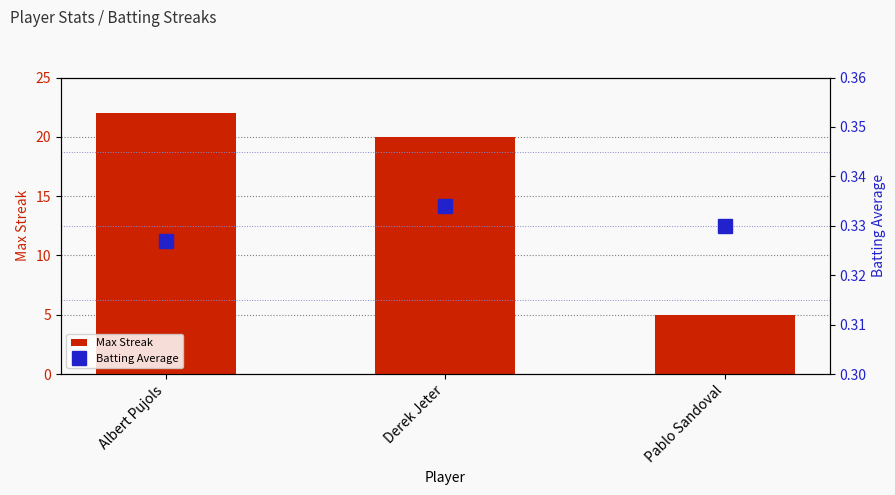

At which category is the sum across all series the highest?

Albert Pujols